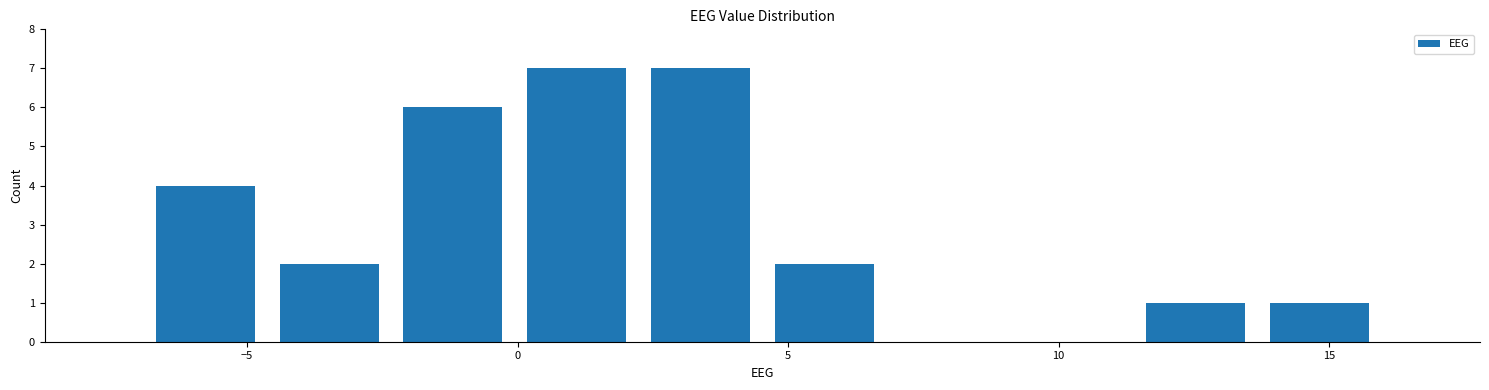

What is the height of the bar covering -2.5 to 0.0 on the x-axis? Neither the bar edges nor the heights are printed on the chart, so give them approximately, as read against the axes.

6